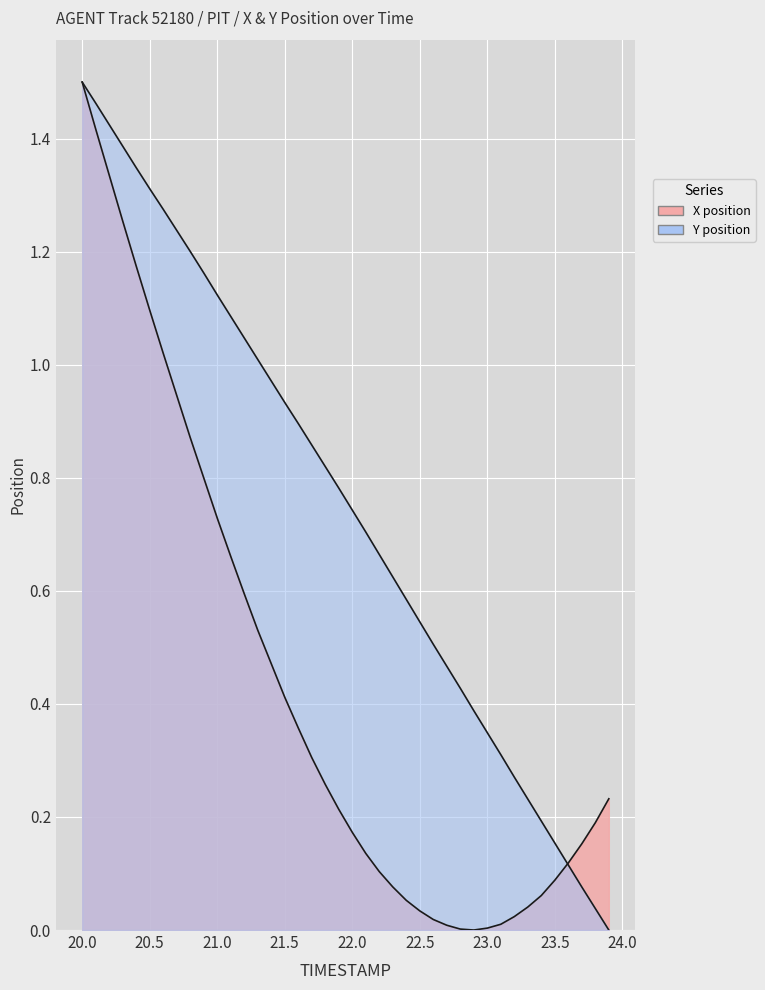

Reading right to left, list all the values displayed in this chart.

X: 0.2	0.2	0.2	0.1	0.1	0.1	0.0	0.0	0.0	0.0	0.0	0.0	0.0	0.0	0.0	0.1	0.1	0.1	0.1	0.2	0.2	0.3	0.3	0.4	0.4	0.5	0.5	0.6	0.7	0.7	0.8	0.9	0.9	1.0	1.1	1.2	1.3	1.3	1.4	1.5
Y: 0.0	0.0	0.1	0.1	0.2	0.2	0.2	0.3	0.3	0.3	0.4	0.4	0.5	0.5	0.5	0.6	0.6	0.7	0.7	0.7	0.8	0.8	0.9	0.9	0.9	1.0	1.0	1.0	1.1	1.1	1.2	1.2	1.2	1.3	1.3	1.3	1.4	1.4	1.5	1.5